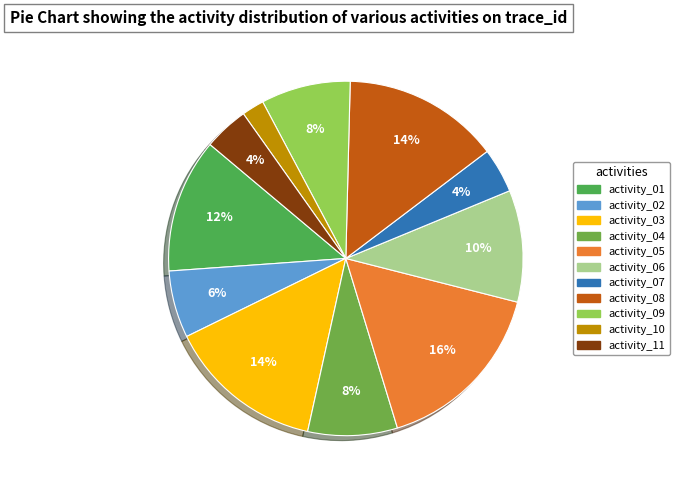

What is the largest slice in the pie chart?

activity_05